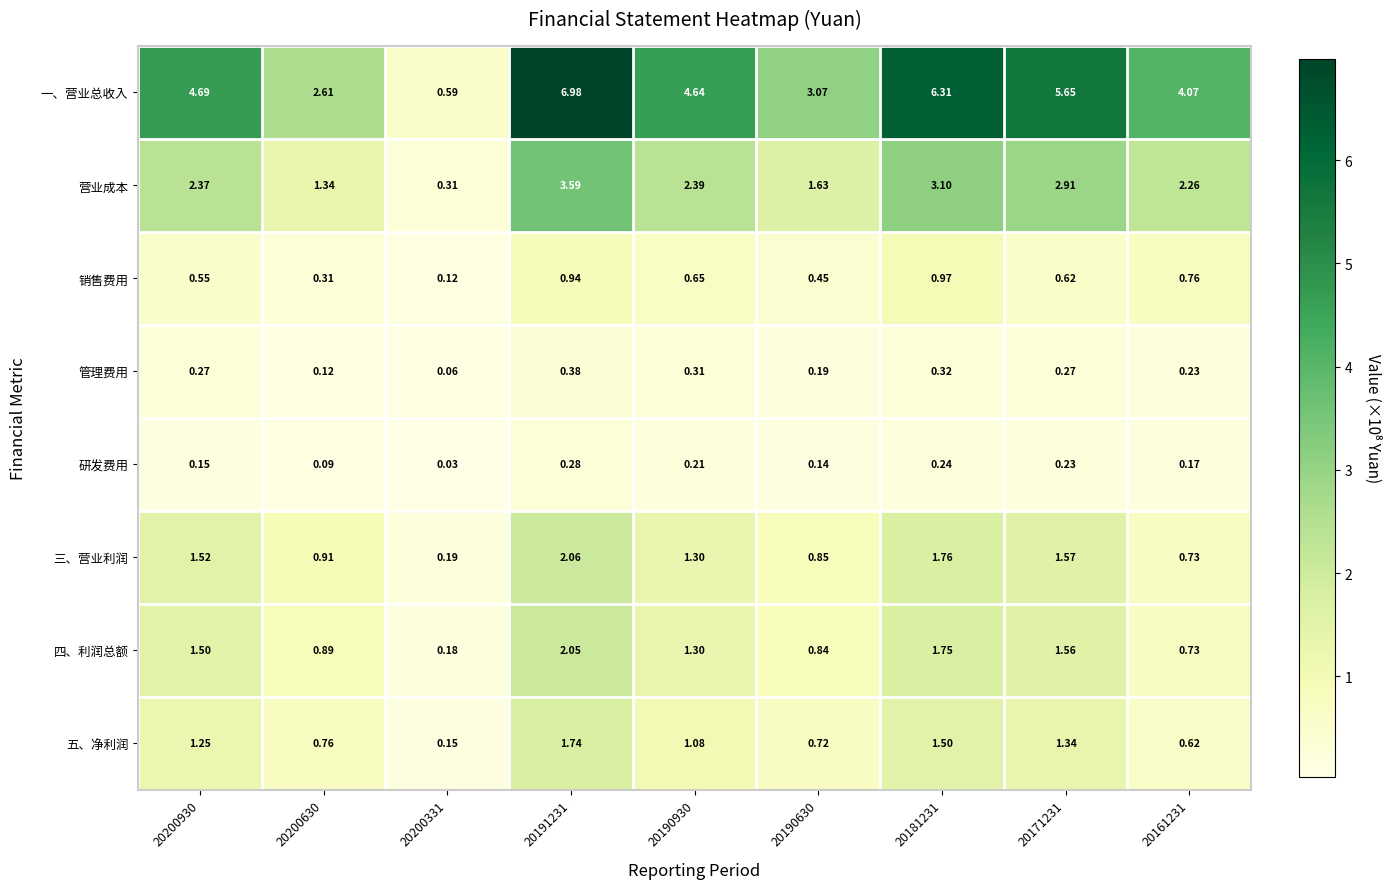

Which series has the largest range (max minus min)?

一、营业总收入